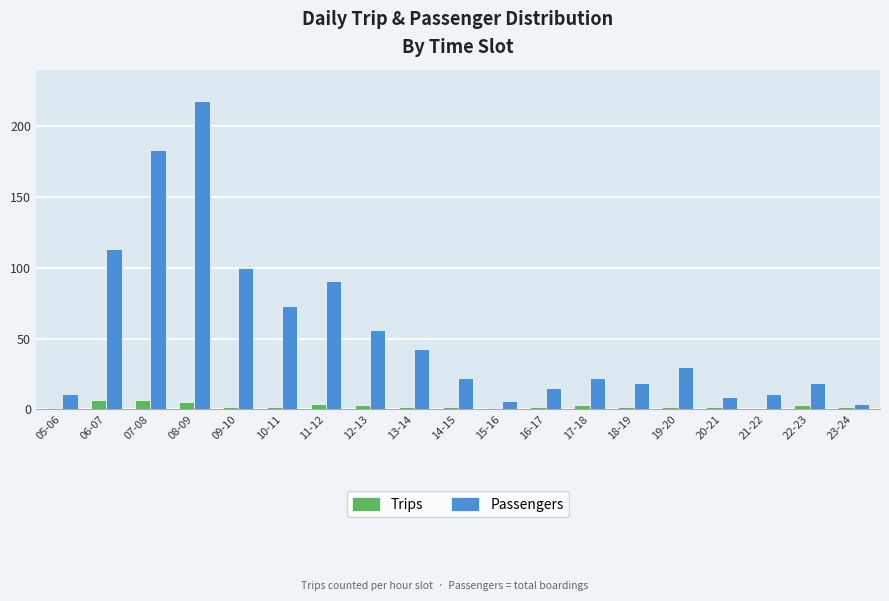

The value of Passengers at 19-20 is 30. True or false?

True